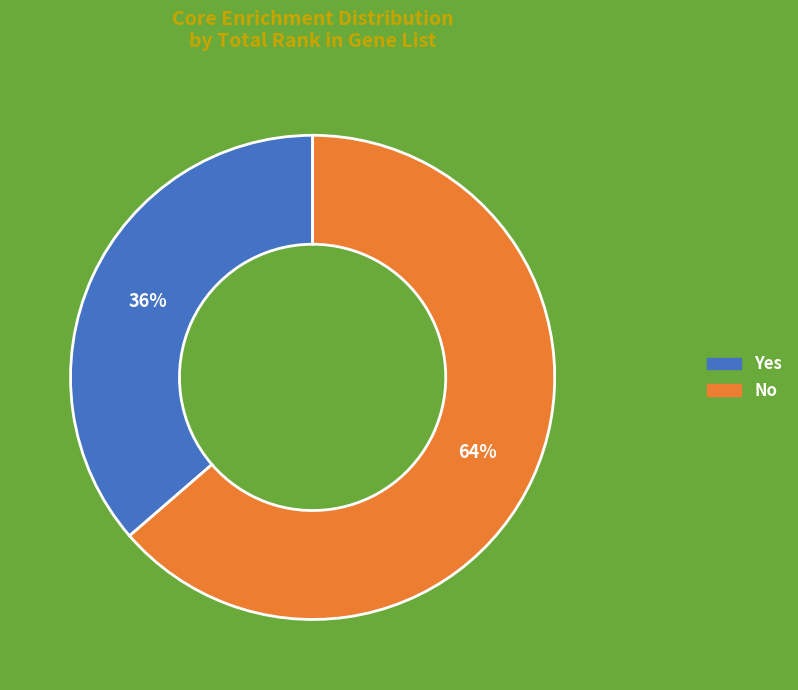

Does any single category account for the majority?

Yes